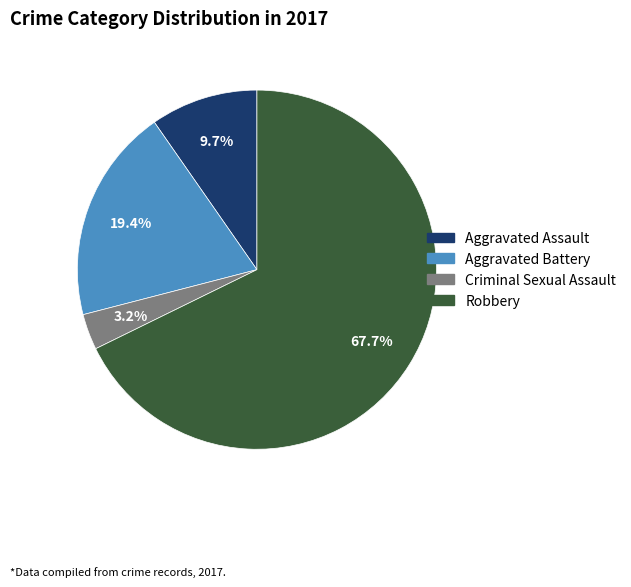

Count the number of slices in the pie.

4